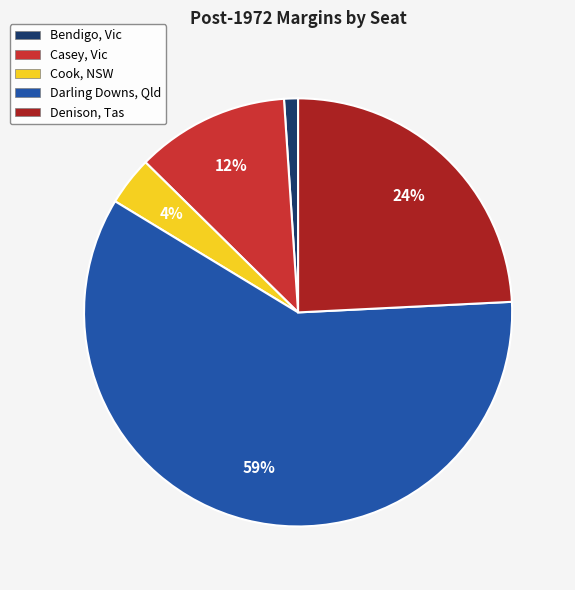

Is it true that Denison, Tas is 24% of the pie?

True